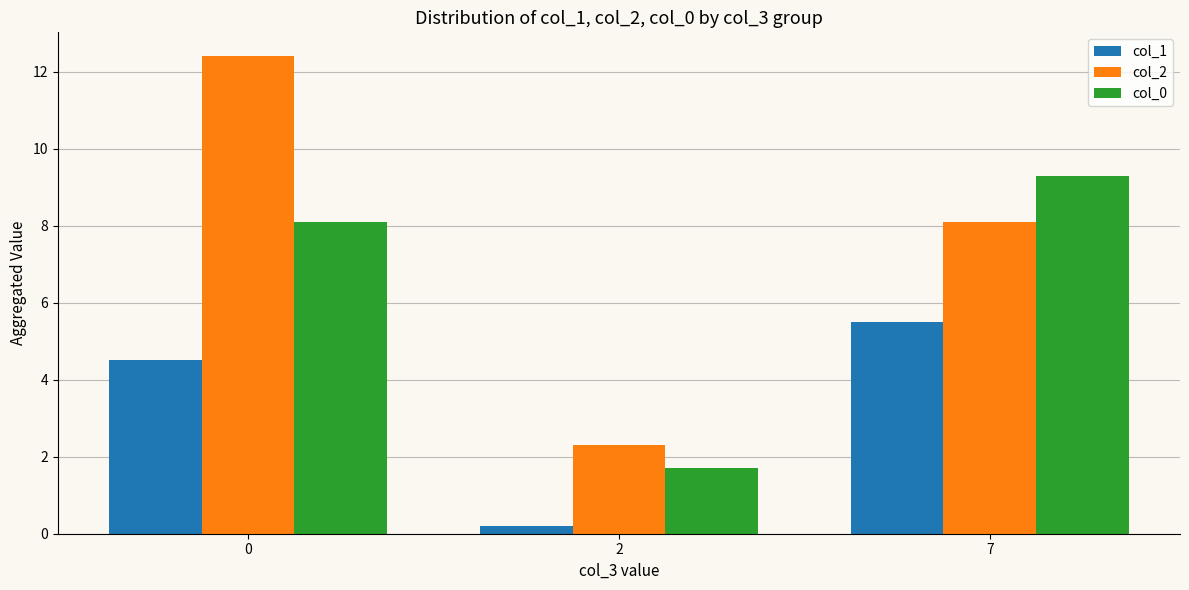

What is the difference between the highest and lowest values at 0?

7.9